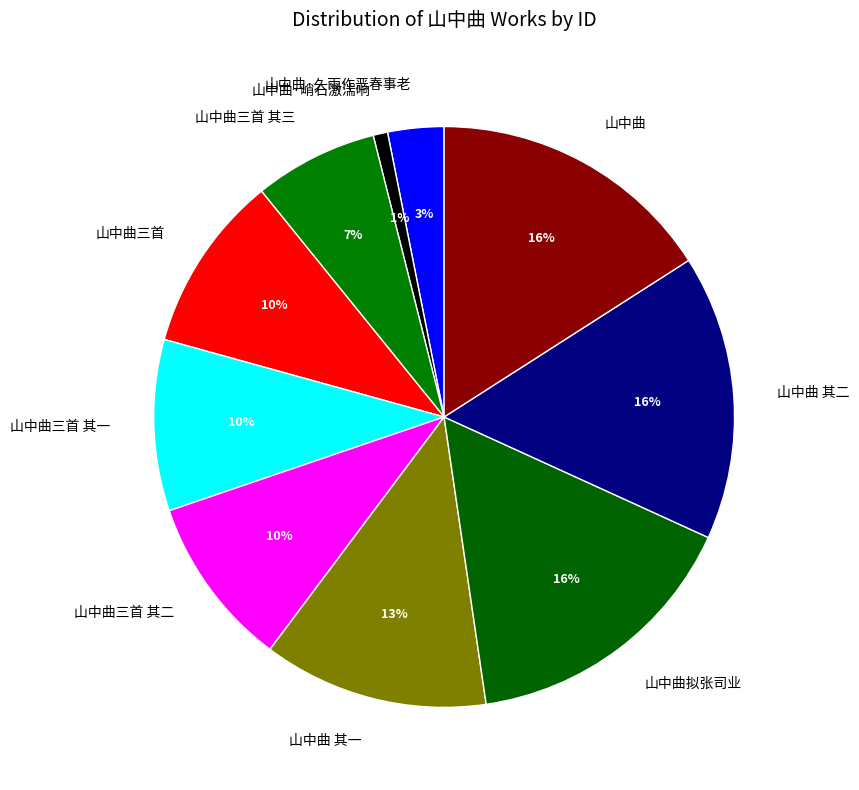

To the nearest percent, what is the average slice percentage?

10%